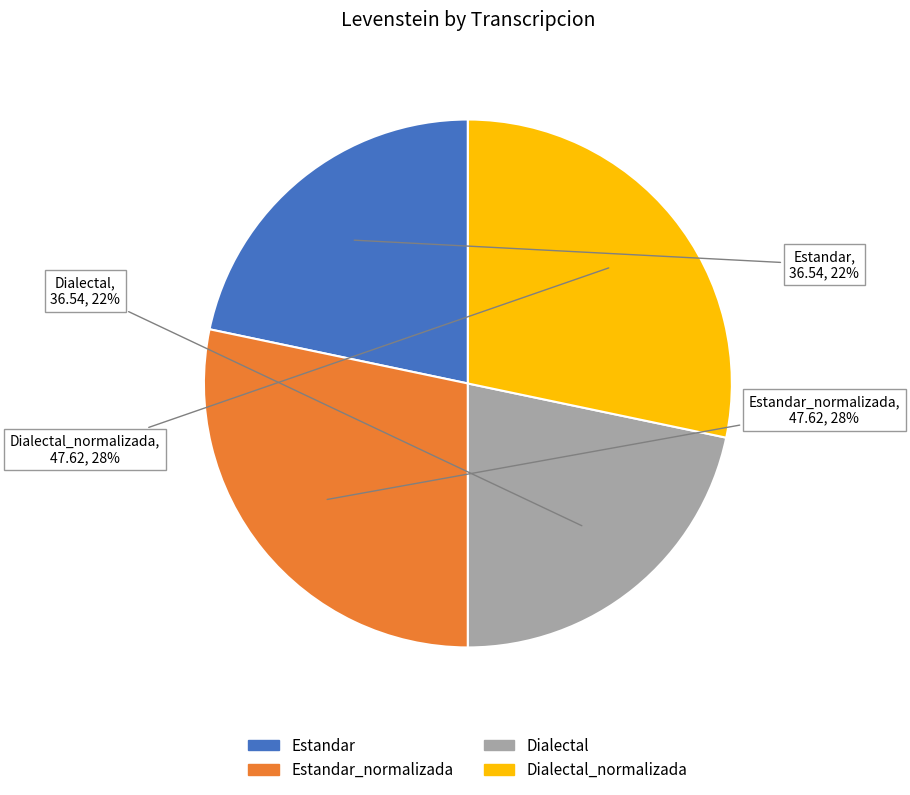

Does any single category account for the majority?

No